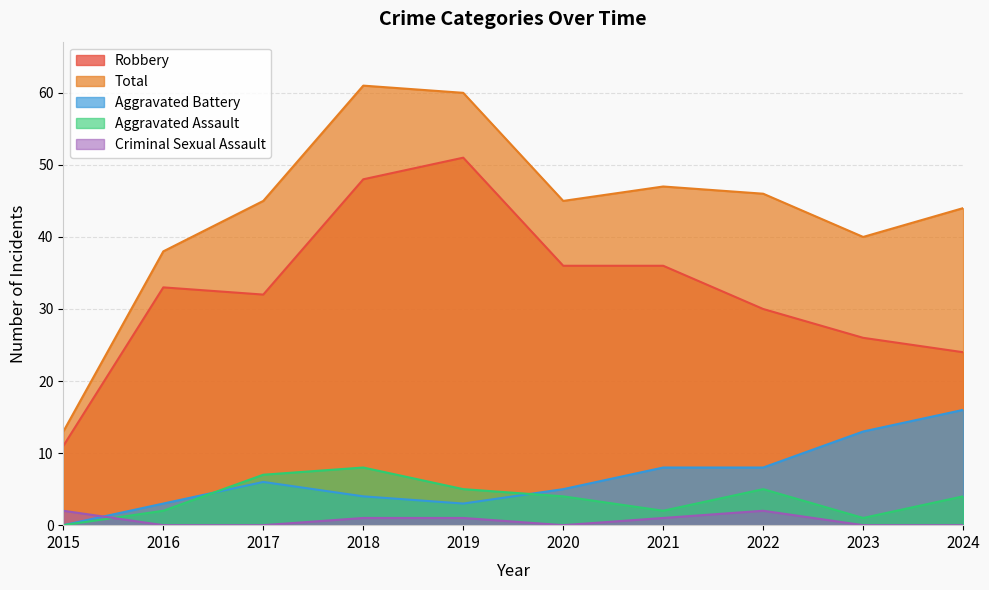

At which category is the sum across all series the highest?

2018